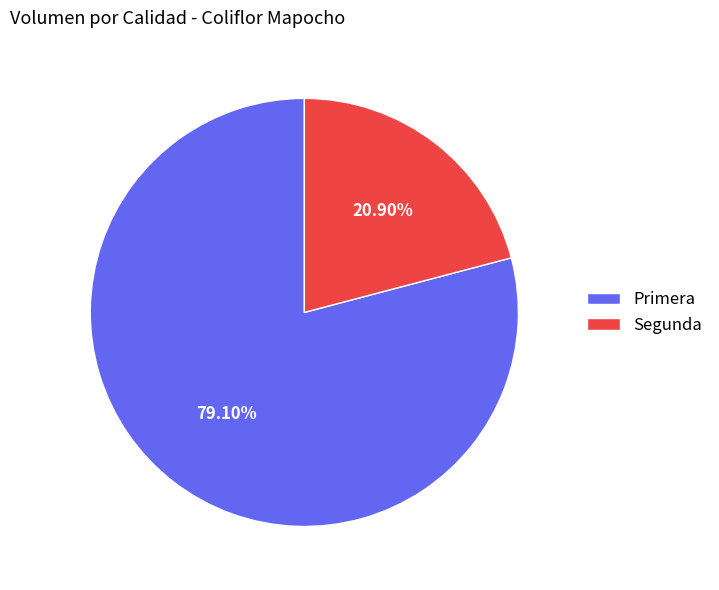

Which category accounts for the majority?

Primera